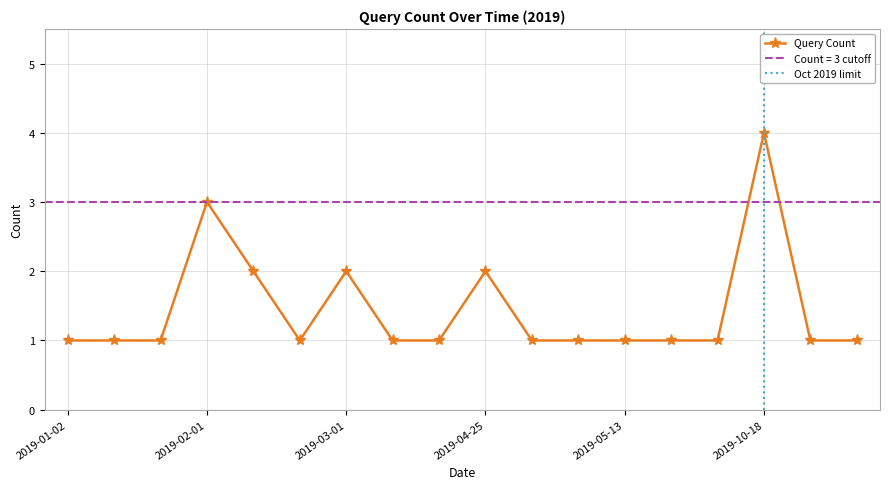

True or false: Query Count has more than 0 points higher than both neighbors.

True